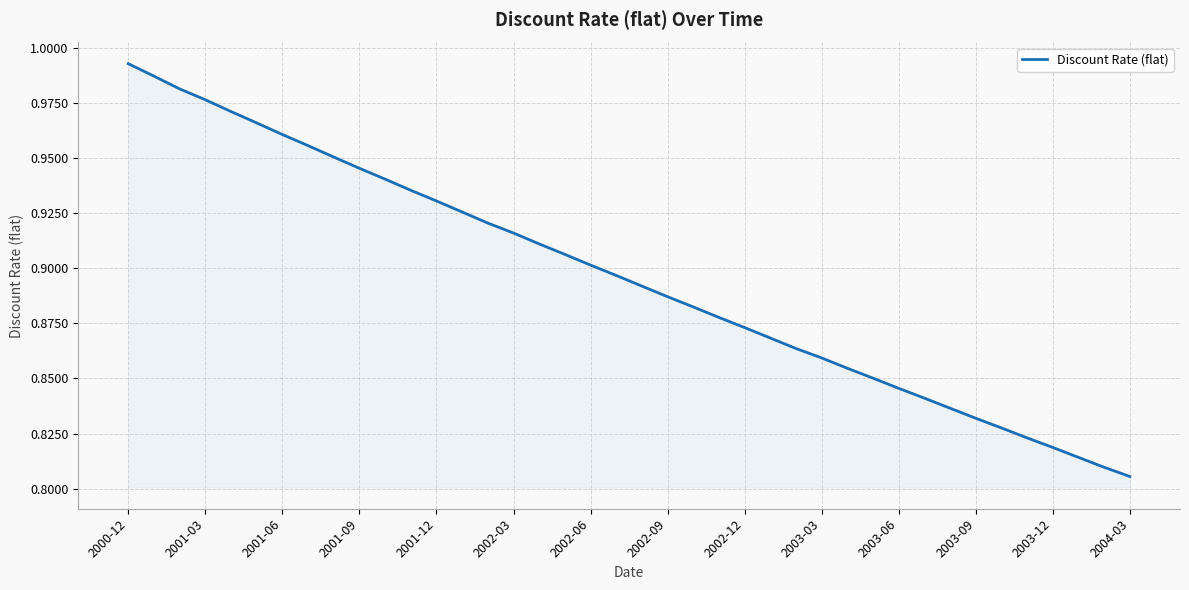

Reading right to left, extract all data points from this chart.

0.8	0.8	0.8	0.8	0.8	0.8	0.8	0.8	0.8	0.8	0.9	0.9	0.9	0.9	0.9	0.9	0.9	0.9	0.9	0.9	0.9	0.9	0.9	0.9	0.9	0.9	0.9	0.9	0.9	0.9	0.9	1.0	1.0	1.0	1.0	1.0	1.0	1.0	1.0	1.0